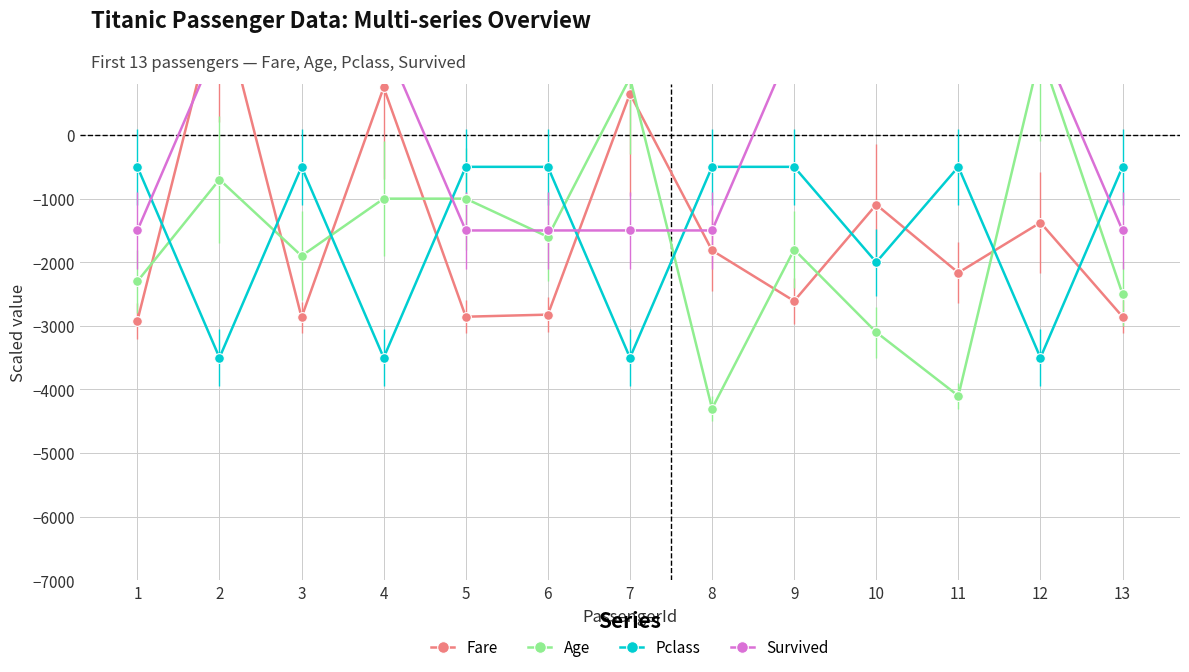

What is the value of the Age point at the 8th from the left?

-4300.0